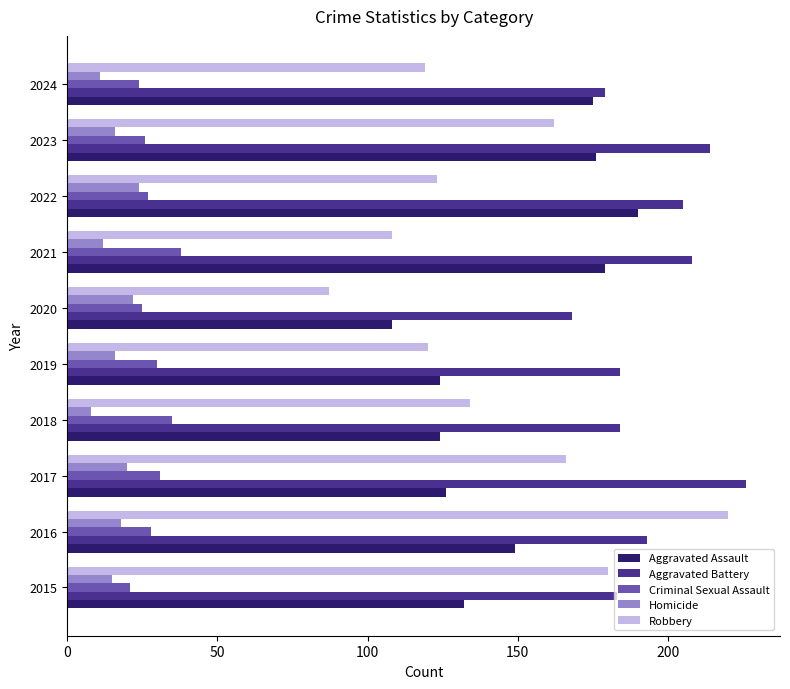

Which series has the widest spread of values?

Robbery